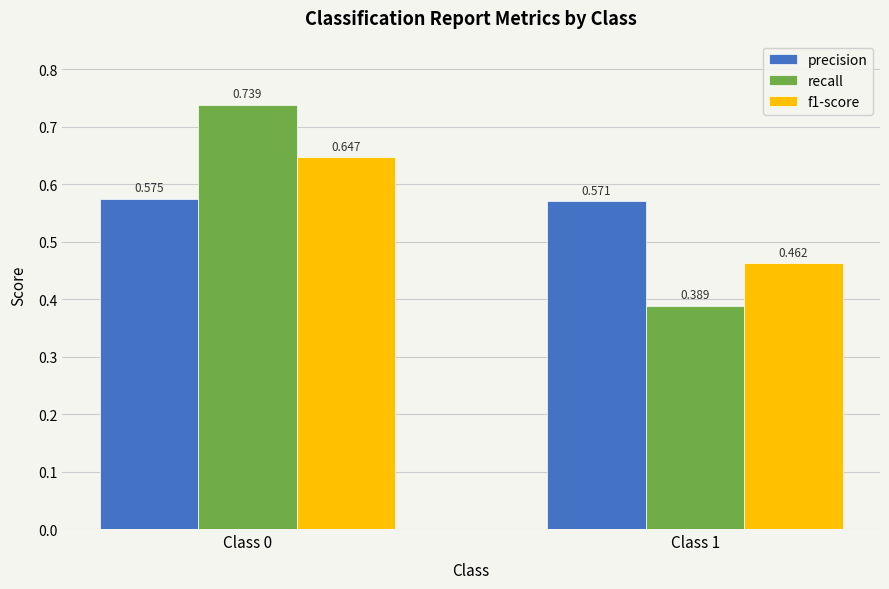

Rank the series by their maximum value, from lowest to highest.

precision, f1-score, recall